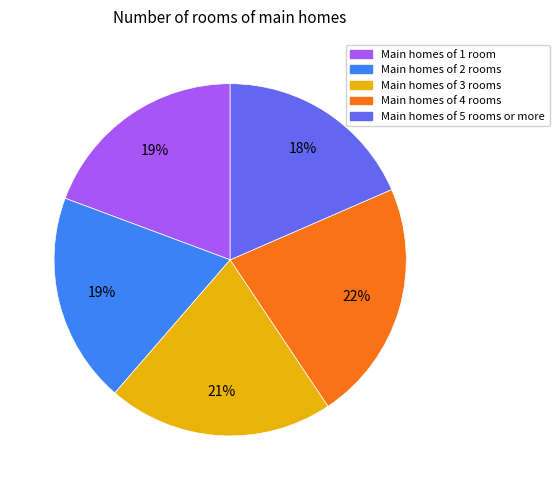

Which slice is the largest?

Main homes of 4 rooms